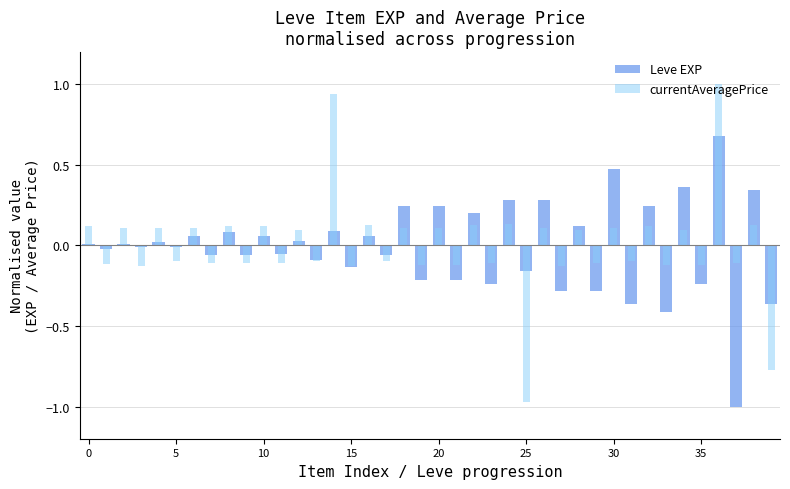

Which series has the largest range (max minus min)?

currentAveragePrice